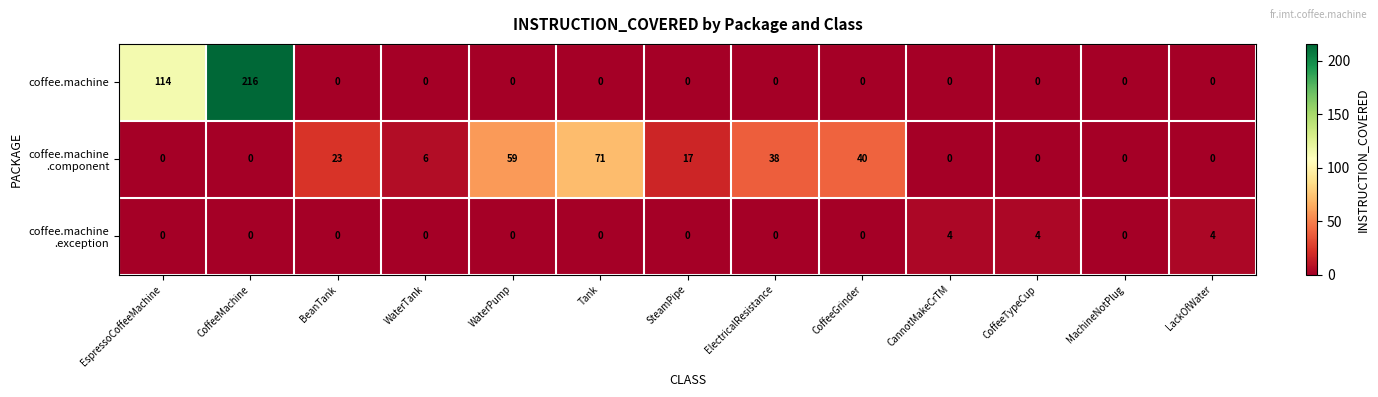

What is the difference between the maximum and minimum values in the coffee.machine series?

216